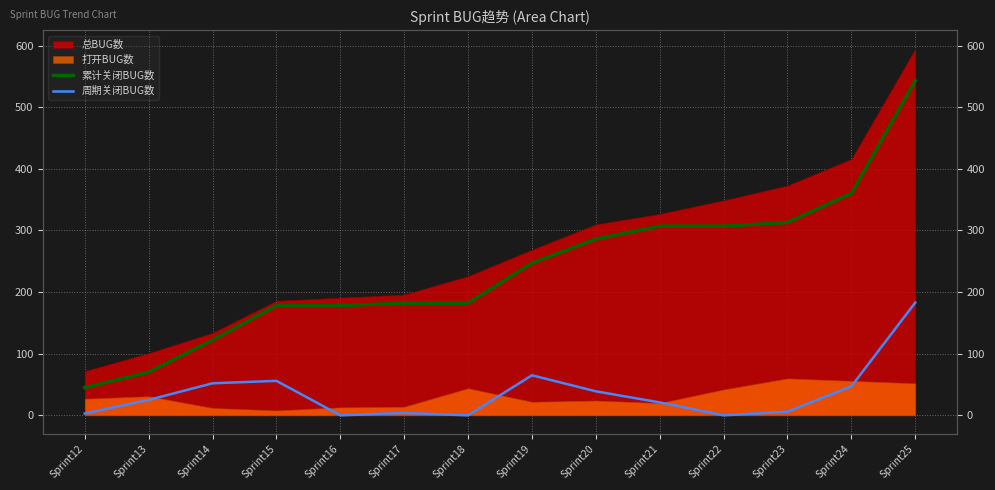

Which category has the lowest value in the 累计关闭BUG数 series?

Sprint12